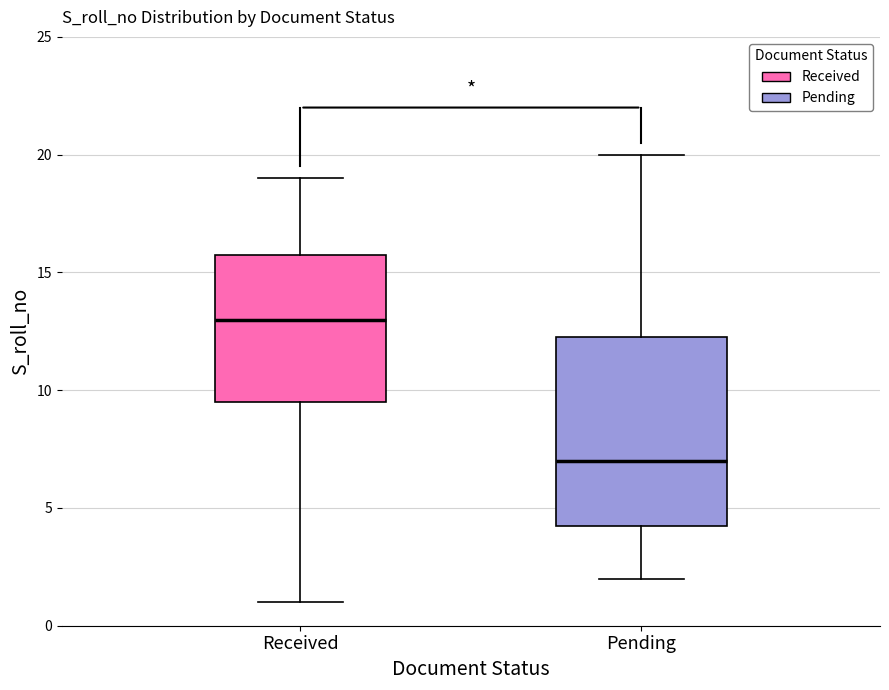

Comparing the boxes themselves (not the whiskers), which one is the tallest?

Pending